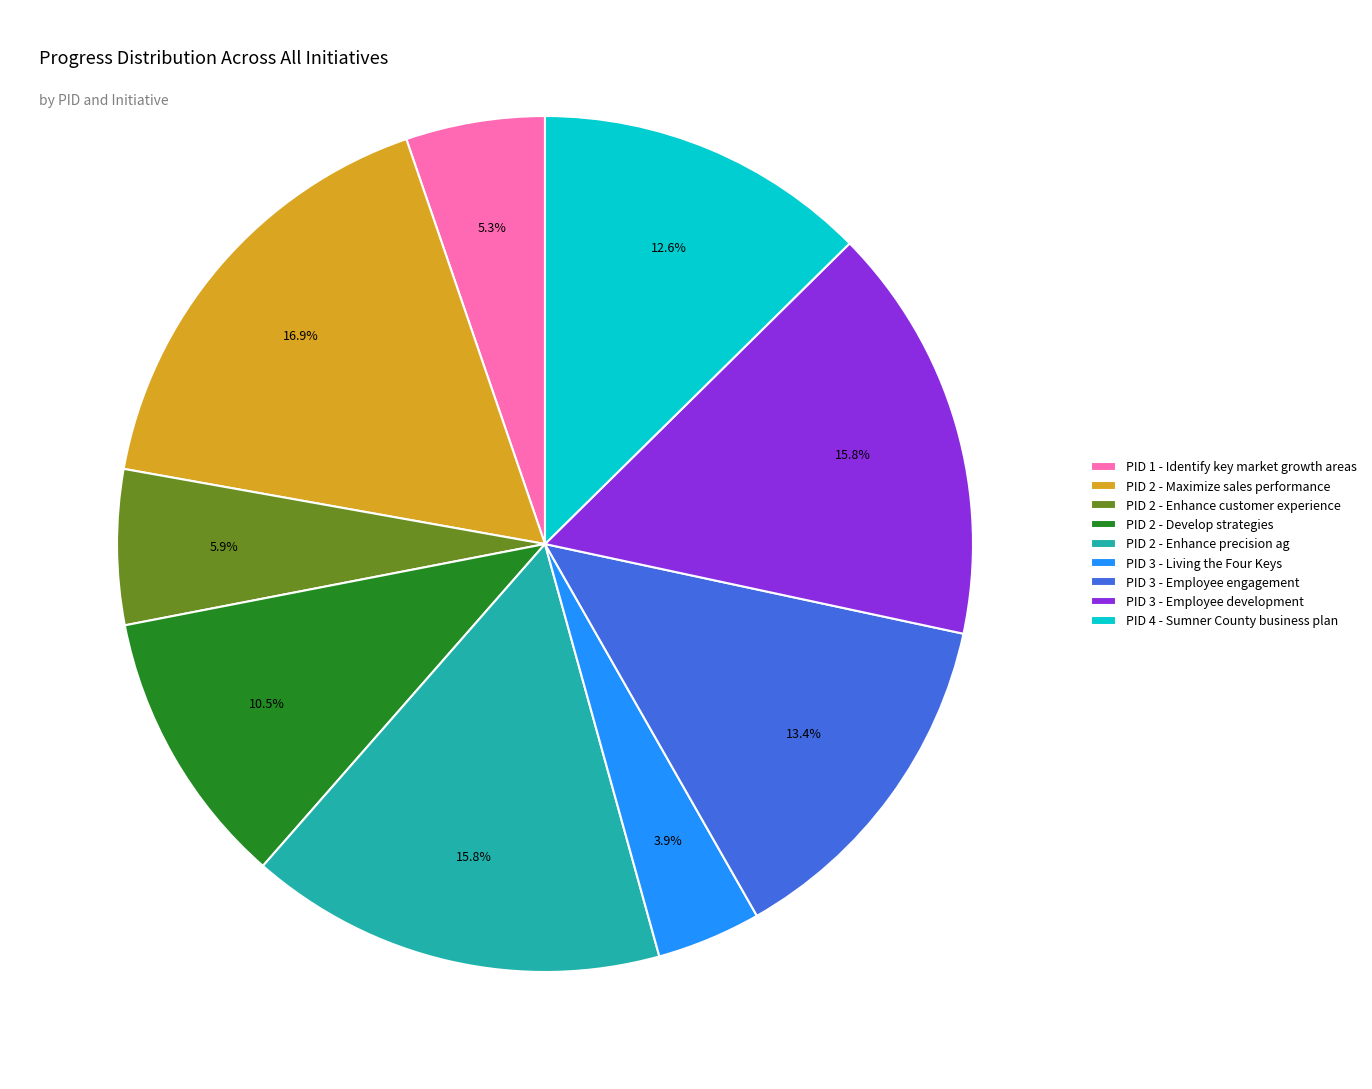

Which category has the biggest portion of the pie?

PID 2 - Maximize sales performance